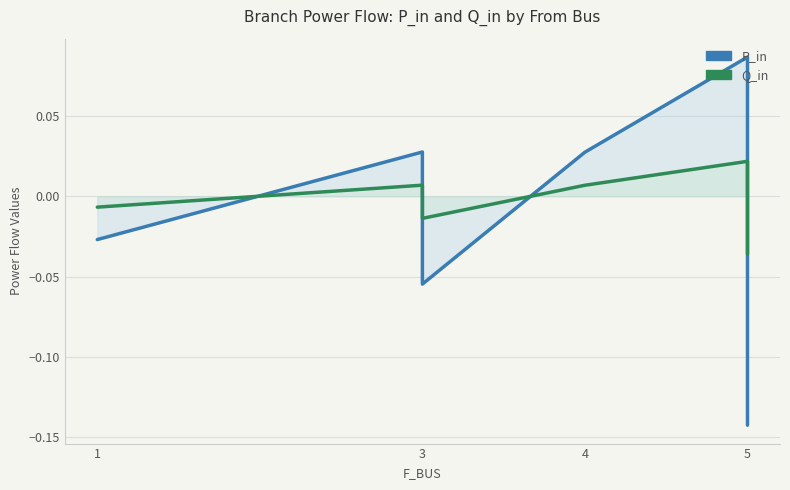

Between 3 and 5, which series saw the biggest shift?

P_in